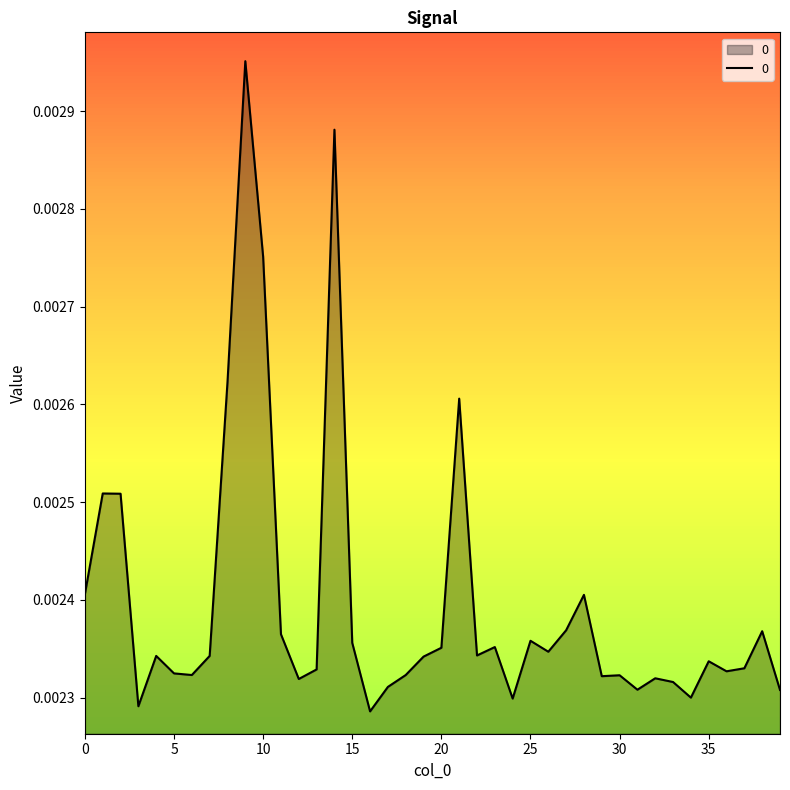

How many lines are shown in the chart?

1